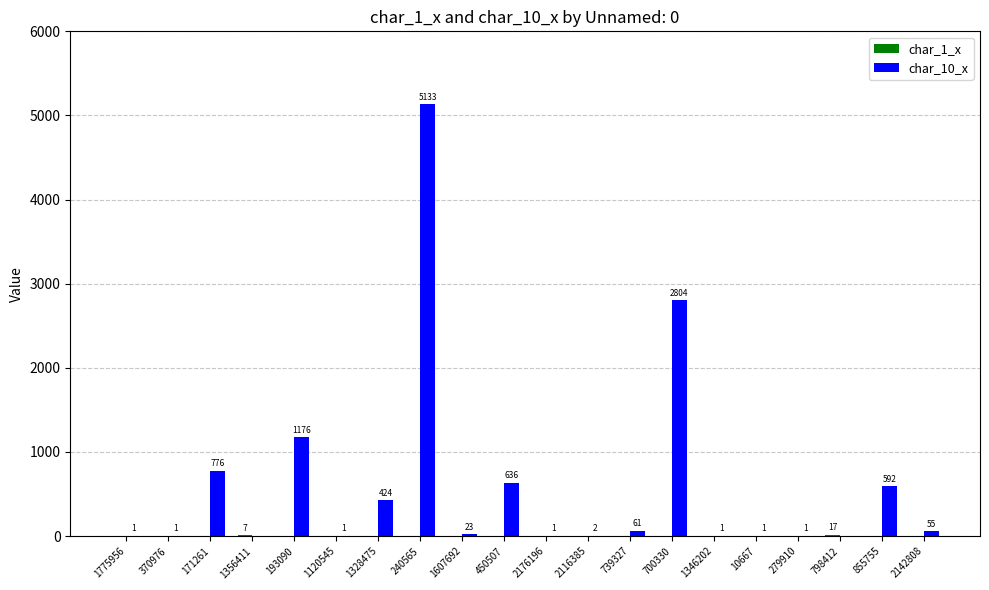

Which label corresponds to the largest value in the chart?

240565